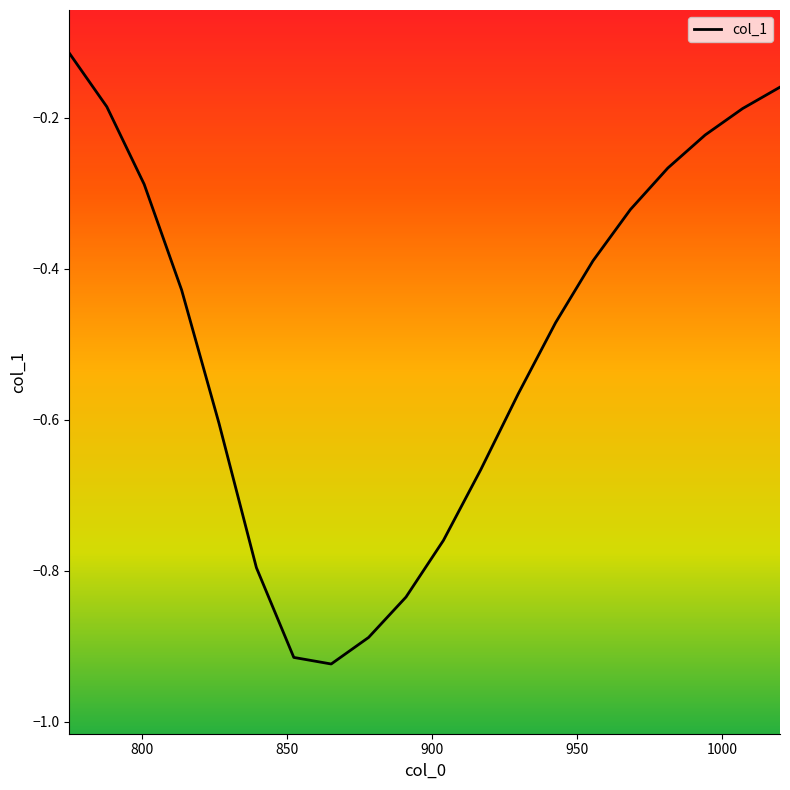

What is the difference between the maximum and minimum values?

0.8